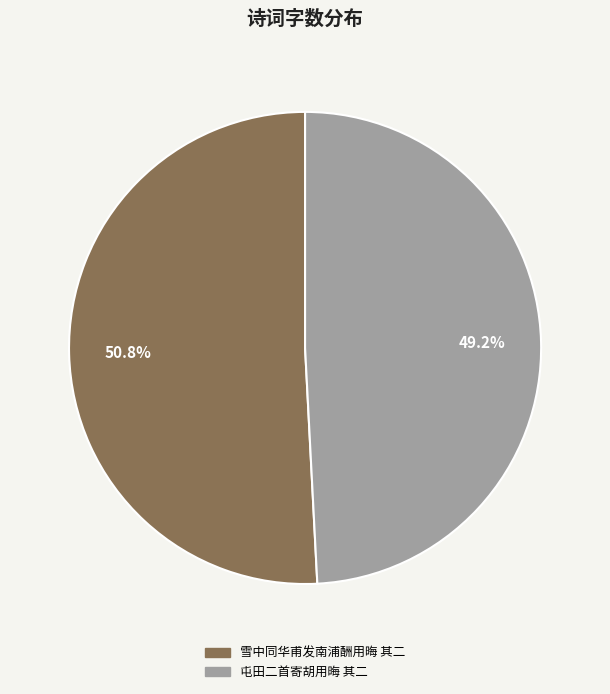

To the nearest percent, what is the difference between the 屯田二首寄胡用晦 其二 and 雪中同华甫发南浦酬用晦 其二 slice percentages?

2%